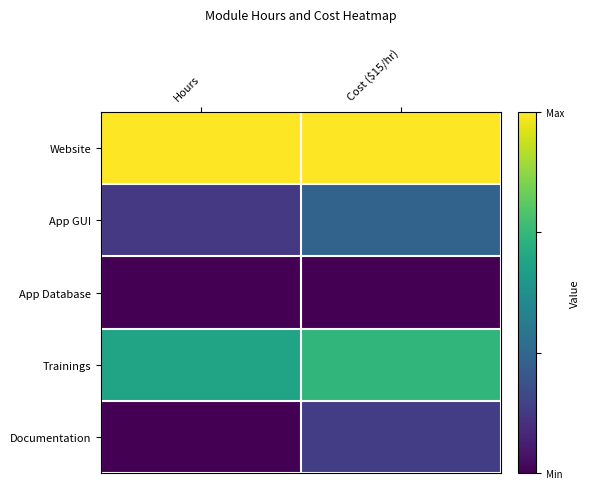

Reading right to left, list all the values displayed in this chart.

Website: Cost ($15/hr)=1.0	Hours=1.0
App GUI: Cost ($15/hr)=0.3	Hours=0.2
App Database: Cost ($15/hr)=0.0	Hours=0.0
Trainings: Cost ($15/hr)=0.7	Hours=0.6
Documentation: Cost ($15/hr)=0.2	Hours=0.0